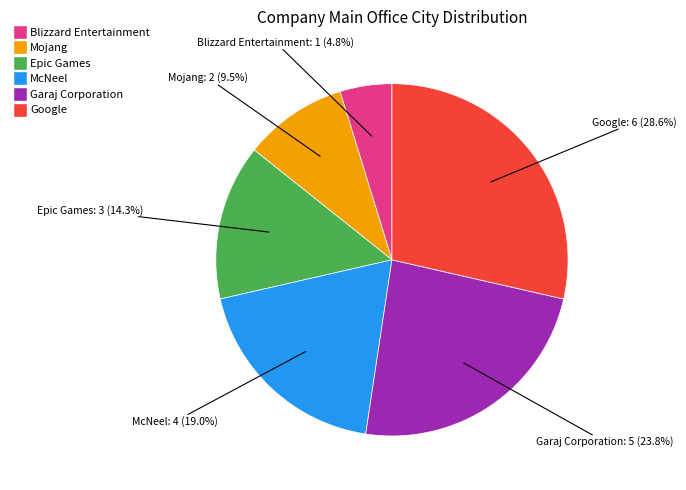

Which slice is the smallest?

Blizzard Entertainment